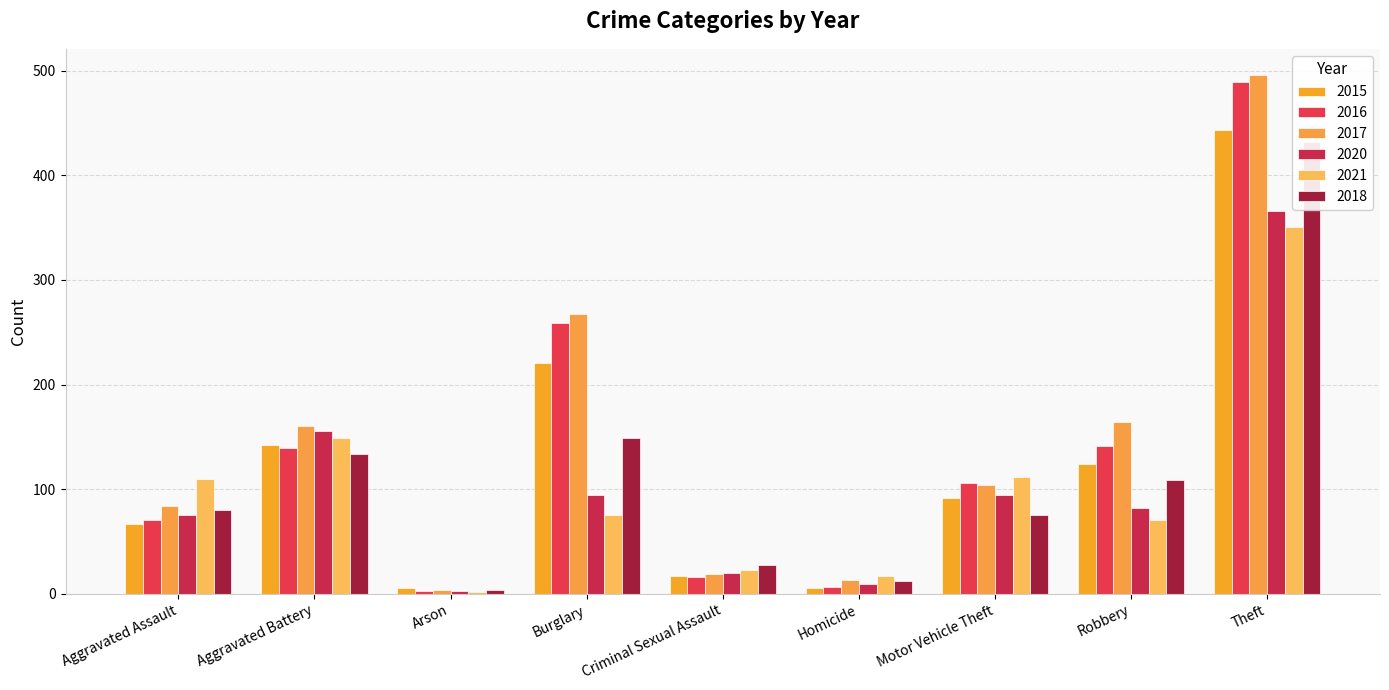

Reading right to left, list all the values displayed in this chart.

2015: 443	124	92	6	17	221	6	142	67
2016: 489	141	106	7	16	259	3	139	71
2017: 496	164	104	13	19	267	4	160	84
2020: 366	82	94	9	20	94	3	156	75
2021: 351	71	112	17	23	75	2	149	110
2018: 432	109	75	12	28	149	4	134	80